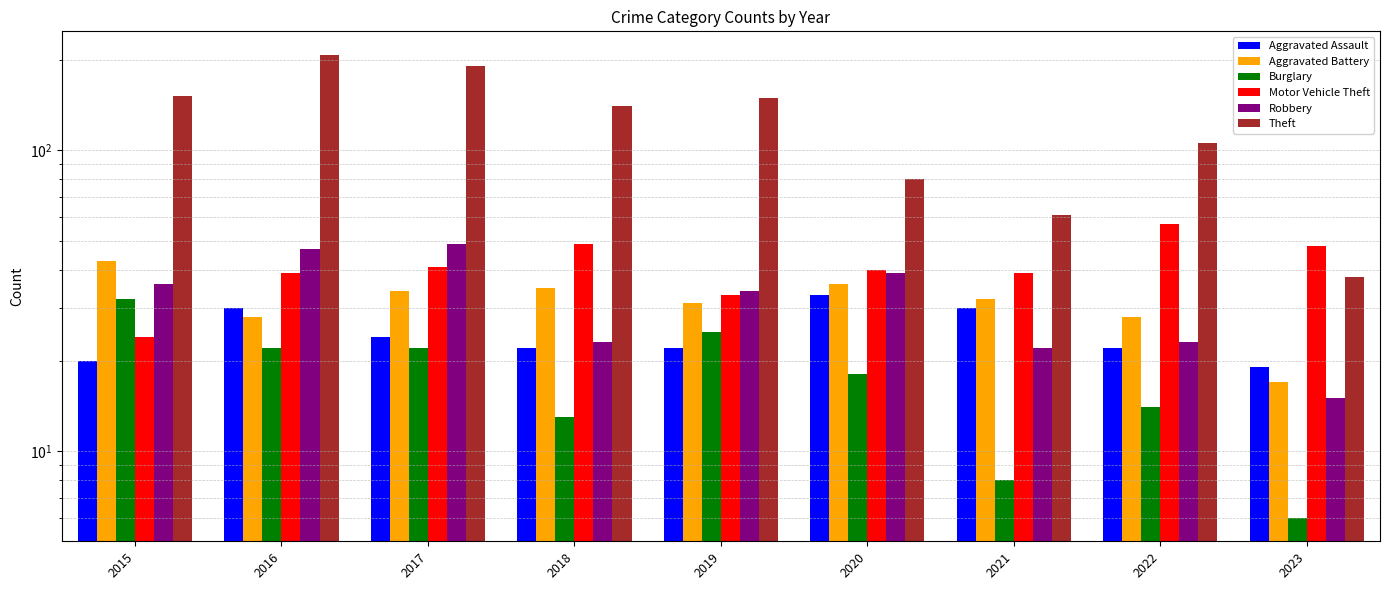

Where does the Motor Vehicle Theft series first go above 40?

2017